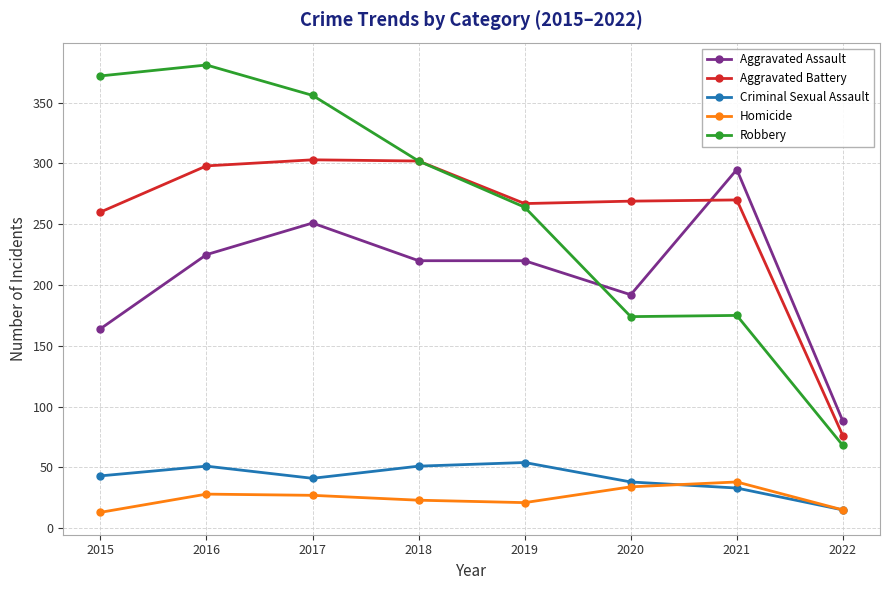

At how many categories does at least one series exceed 352?

3